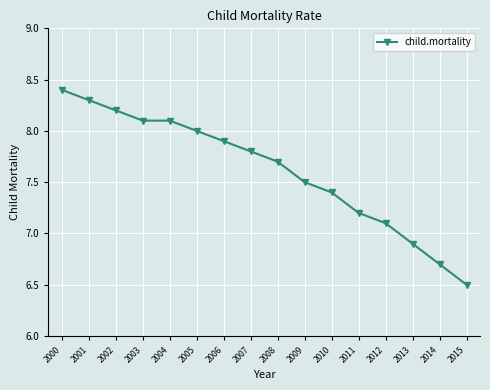

True or false: the data has more than 2 interior local peaks.

False